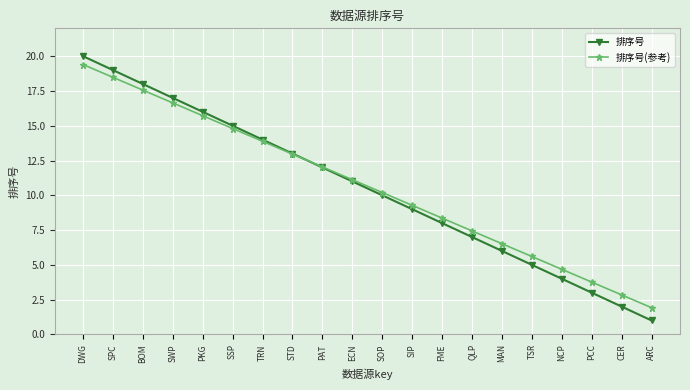

At which label does 排序号 reach its minimum?

ARC